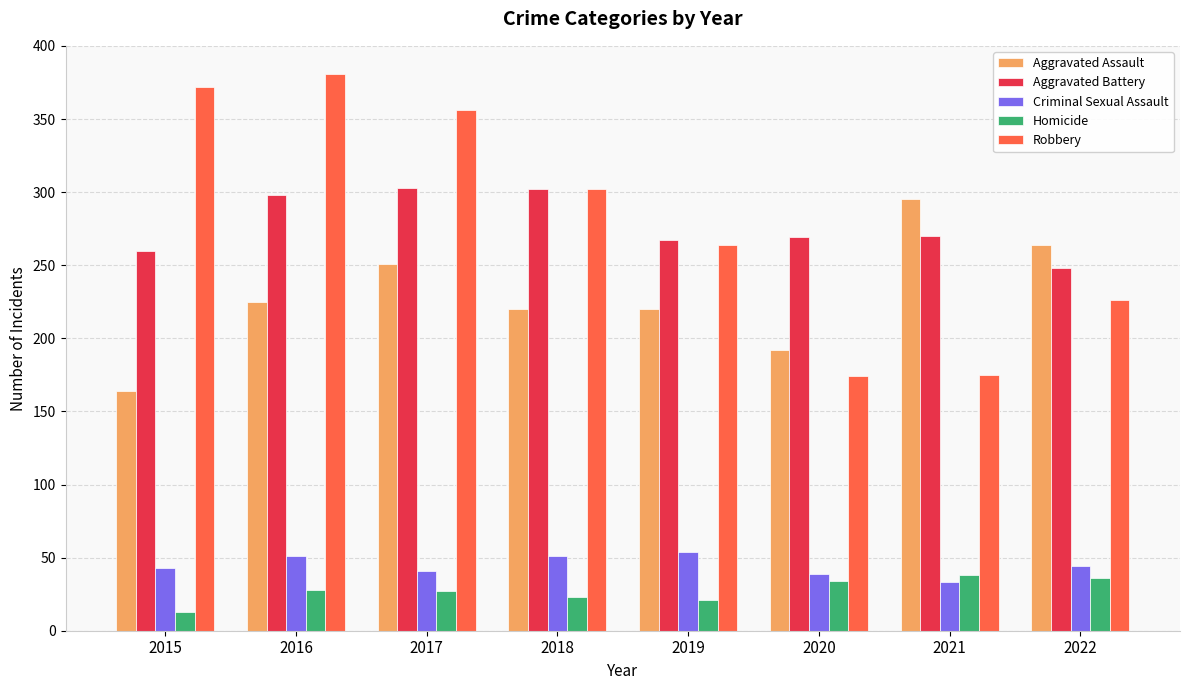

Is the value of Robbery at 2018 greater than the value of Aggravated Battery at 2020?

Yes